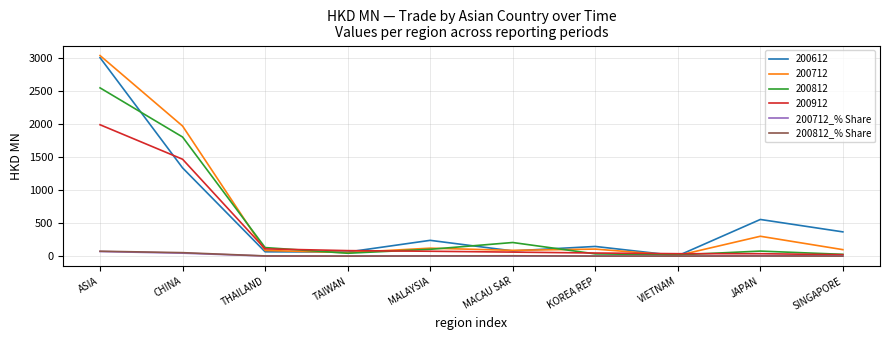

Is the value of 200712 at KOREA REP greater than the value of 200612 at VIETNAM?

Yes